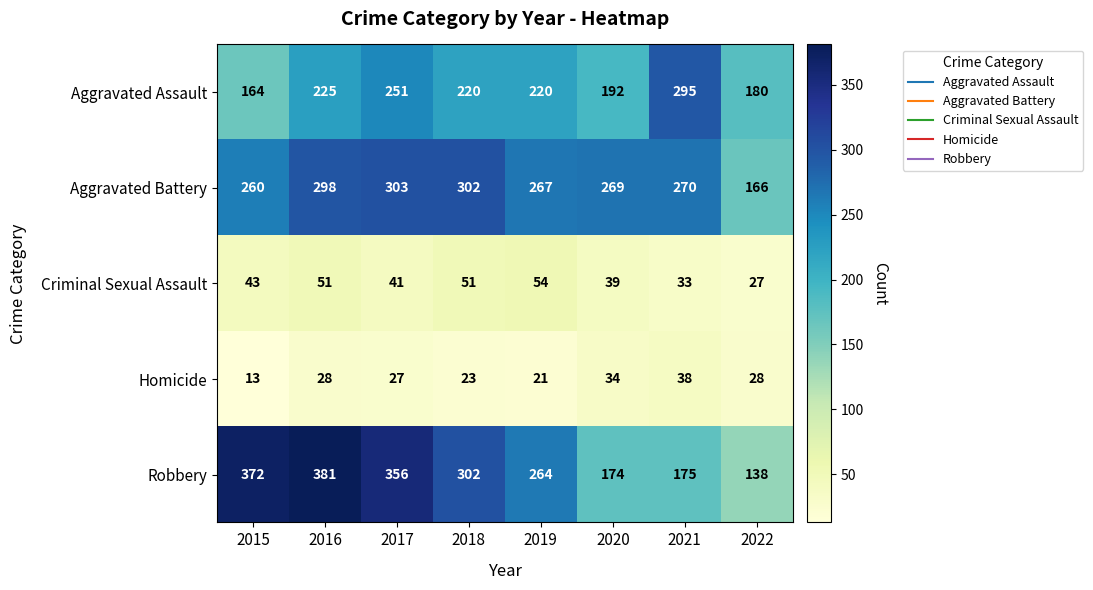

At which label does Robbery first exceed 302?

2015